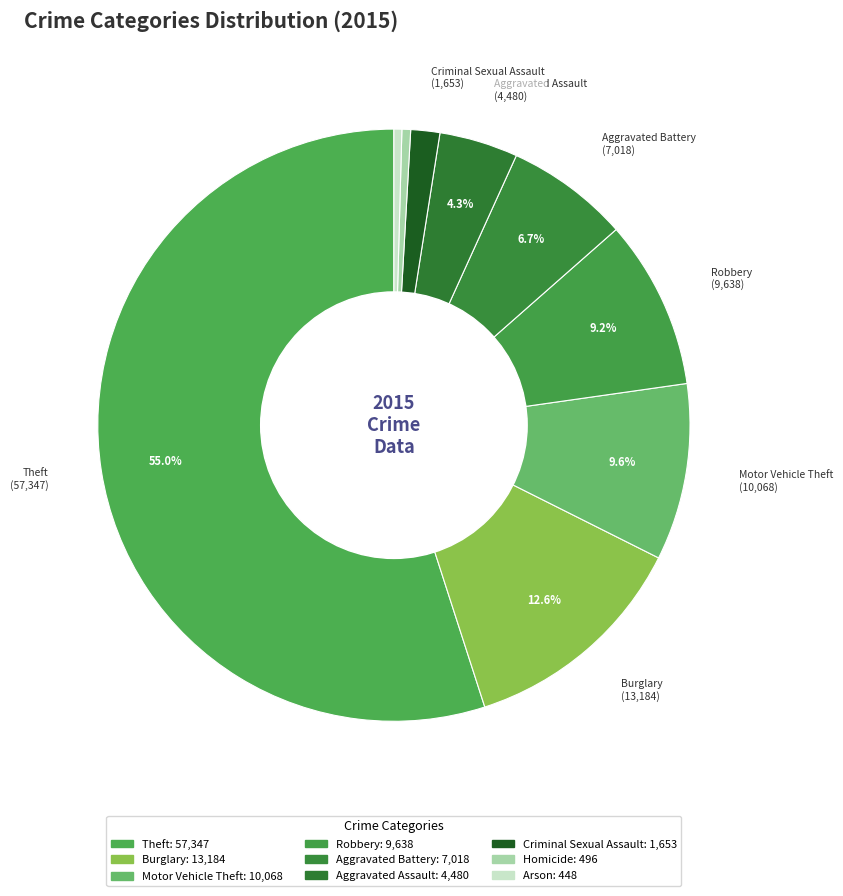

What portion of the pie excludes Homicide?

99.5%